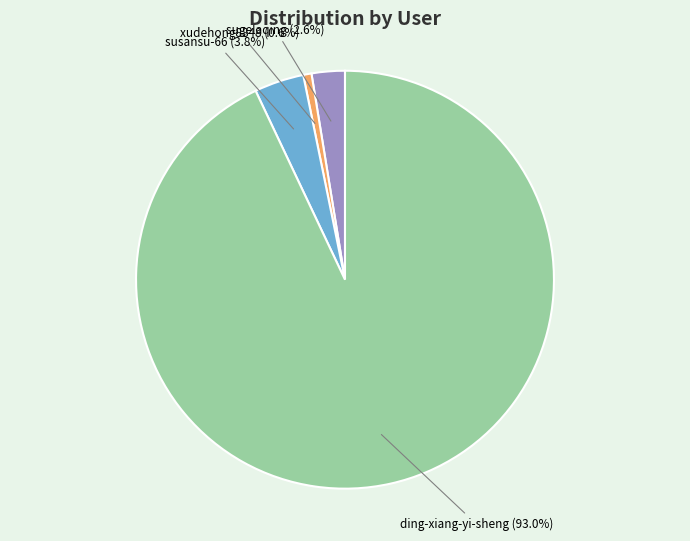

Is there a majority slice in this chart?

Yes